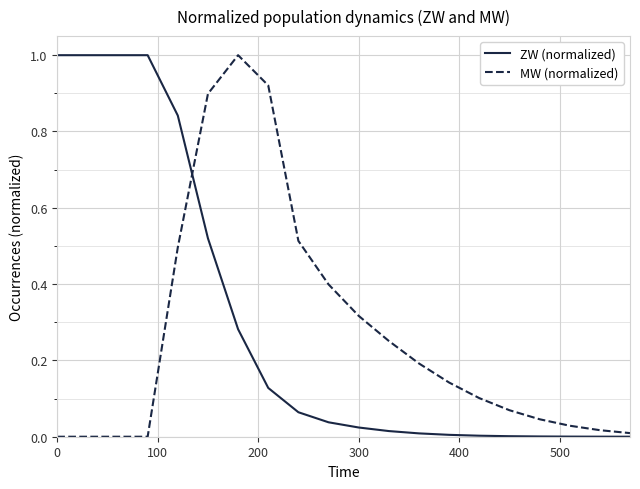

What is the greatest value displayed?

1.0